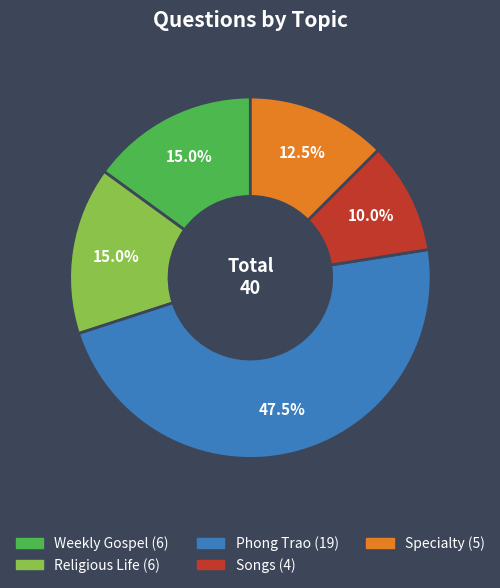

What portion of the pie excludes Religious Life?

85.0%